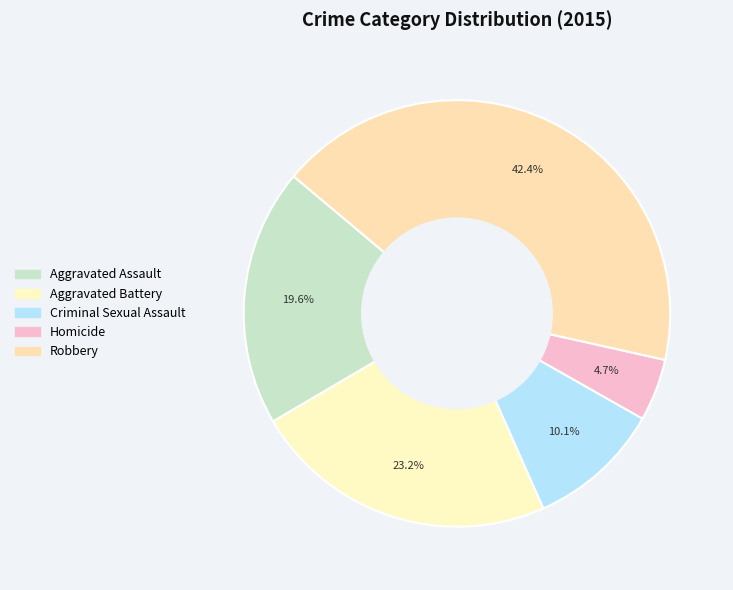

Which slice is the smallest?

Homicide